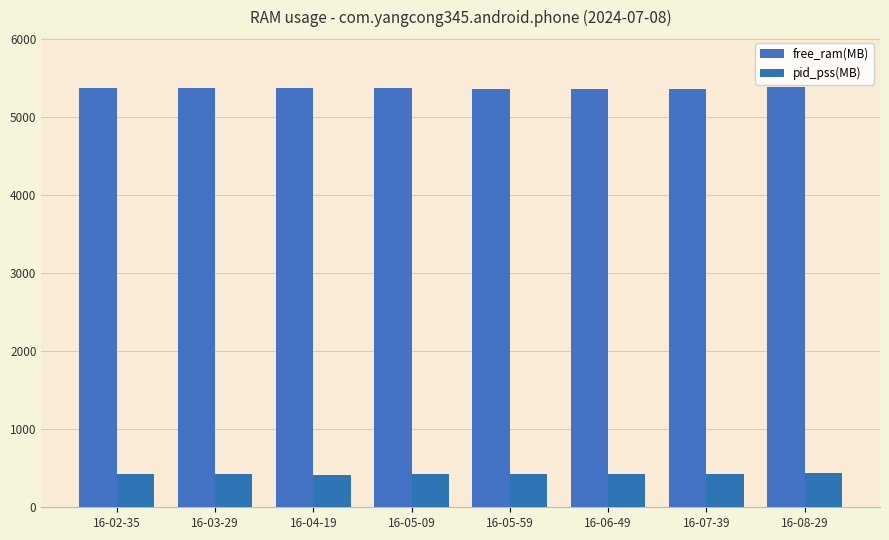

What is the sum of all pid_pss(MB) values?

3382.4